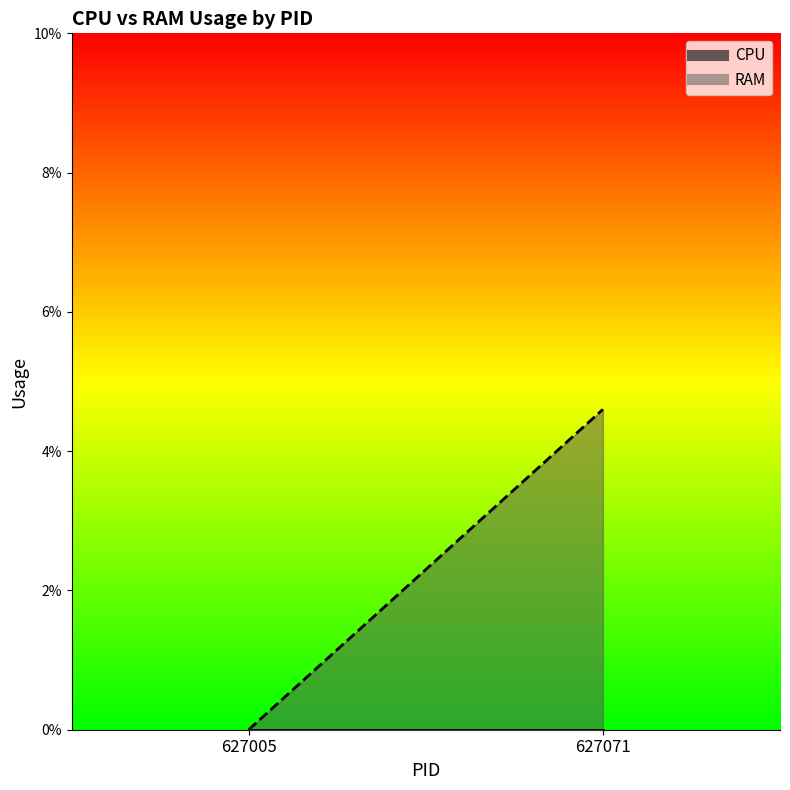

True or false: CPU and RAM cross at least once.

False